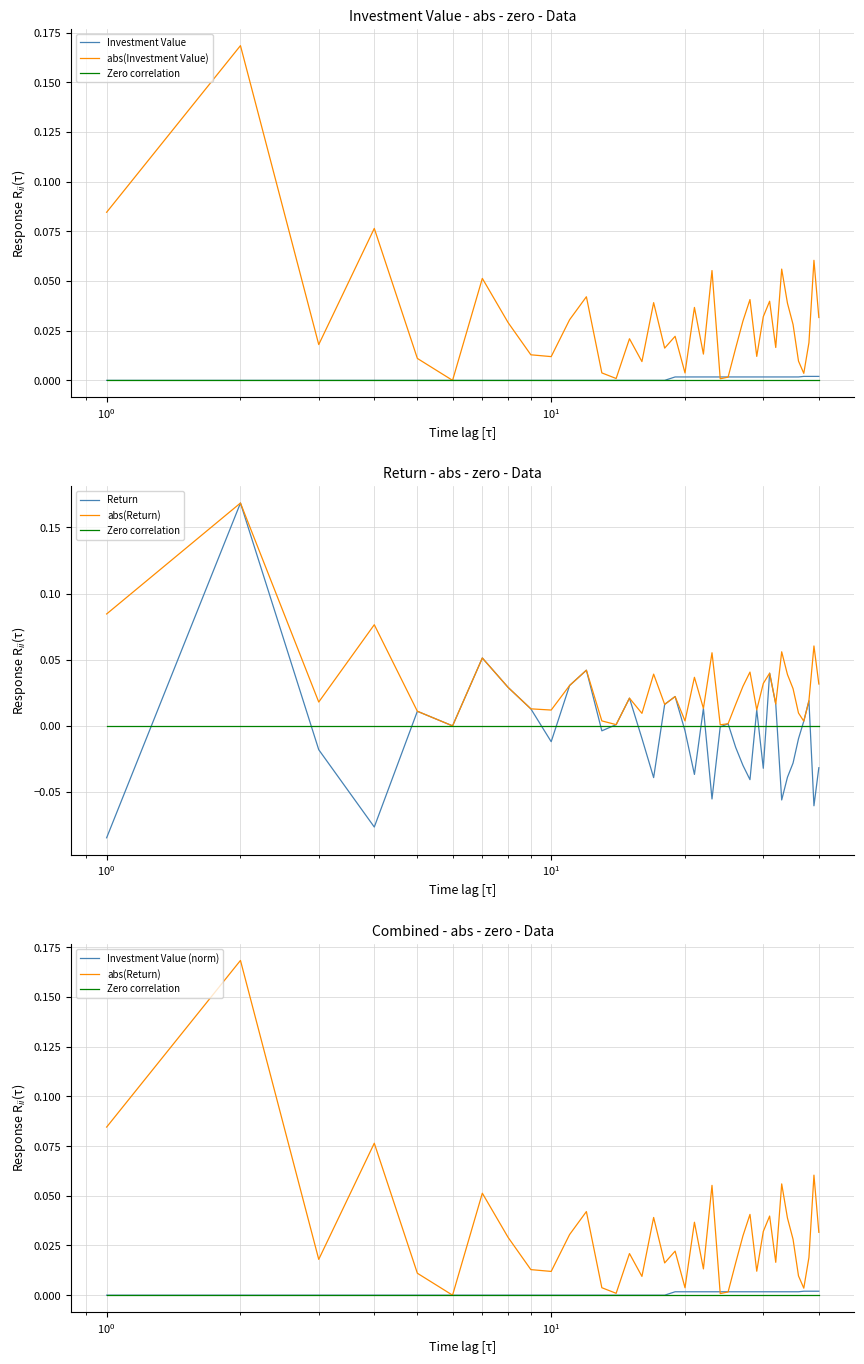

Reading left to right, list all the values displayed in this chart.

Investment Value: 0.0	0.0	0.0	0.0	0.0	0.0	0.0	0.0	0.0	0.0	0.0	0.0	0.0	0.0	0.0	0.0	0.0	0.0	0.0	0.0	0.0	0.0	0.0	0.0	0.0	0.0	0.0	0.0	0.0	0.0	0.0	0.0	0.0	0.0	0.0	0.0	0.0	0.0	0.0	0.0
abs(Investment Value): 0.1	0.2	0.0	0.1	0.0	0.0	0.1	0.0	0.0	0.0	0.0	0.0	0.0	0.0	0.0	0.0	0.0	0.0	0.0	0.0	0.0	0.0	0.1	0.0	0.0	0.0	0.0	0.0	0.0	0.0	0.0	0.0	0.1	0.0	0.0	0.0	0.0	0.0	0.1	0.0
Zero correlation: 0.0	0.0	0.0	0.0	0.0	0.0	0.0	0.0	0.0	0.0	0.0	0.0	0.0	0.0	0.0	0.0	0.0	0.0	0.0	0.0	0.0	0.0	0.0	0.0	0.0	0.0	0.0	0.0	0.0	0.0	0.0	0.0	0.0	0.0	0.0	0.0	0.0	0.0	0.0	0.0
Return: -0.1	0.2	-0.0	-0.1	0.0	0.0	0.1	0.0	0.0	-0.0	0.0	0.0	-0.0	0.0	0.0	-0.0	-0.0	0.0	0.0	-0.0	-0.0	0.0	-0.1	-0.0	0.0	-0.0	-0.0	-0.0	0.0	-0.0	0.0	0.0	-0.1	-0.0	-0.0	-0.0	0.0	0.0	-0.1	-0.0
abs(Return): 0.1	0.2	0.0	0.1	0.0	0.0	0.1	0.0	0.0	0.0	0.0	0.0	0.0	0.0	0.0	0.0	0.0	0.0	0.0	0.0	0.0	0.0	0.1	0.0	0.0	0.0	0.0	0.0	0.0	0.0	0.0	0.0	0.1	0.0	0.0	0.0	0.0	0.0	0.1	0.0
Investment Value (norm): 0.0	0.0	0.0	0.0	0.0	0.0	0.0	0.0	0.0	0.0	0.0	0.0	0.0	0.0	0.0	0.0	0.0	0.0	0.0	0.0	0.0	0.0	0.0	0.0	0.0	0.0	0.0	0.0	0.0	0.0	0.0	0.0	0.0	0.0	0.0	0.0	0.0	0.0	0.0	0.0